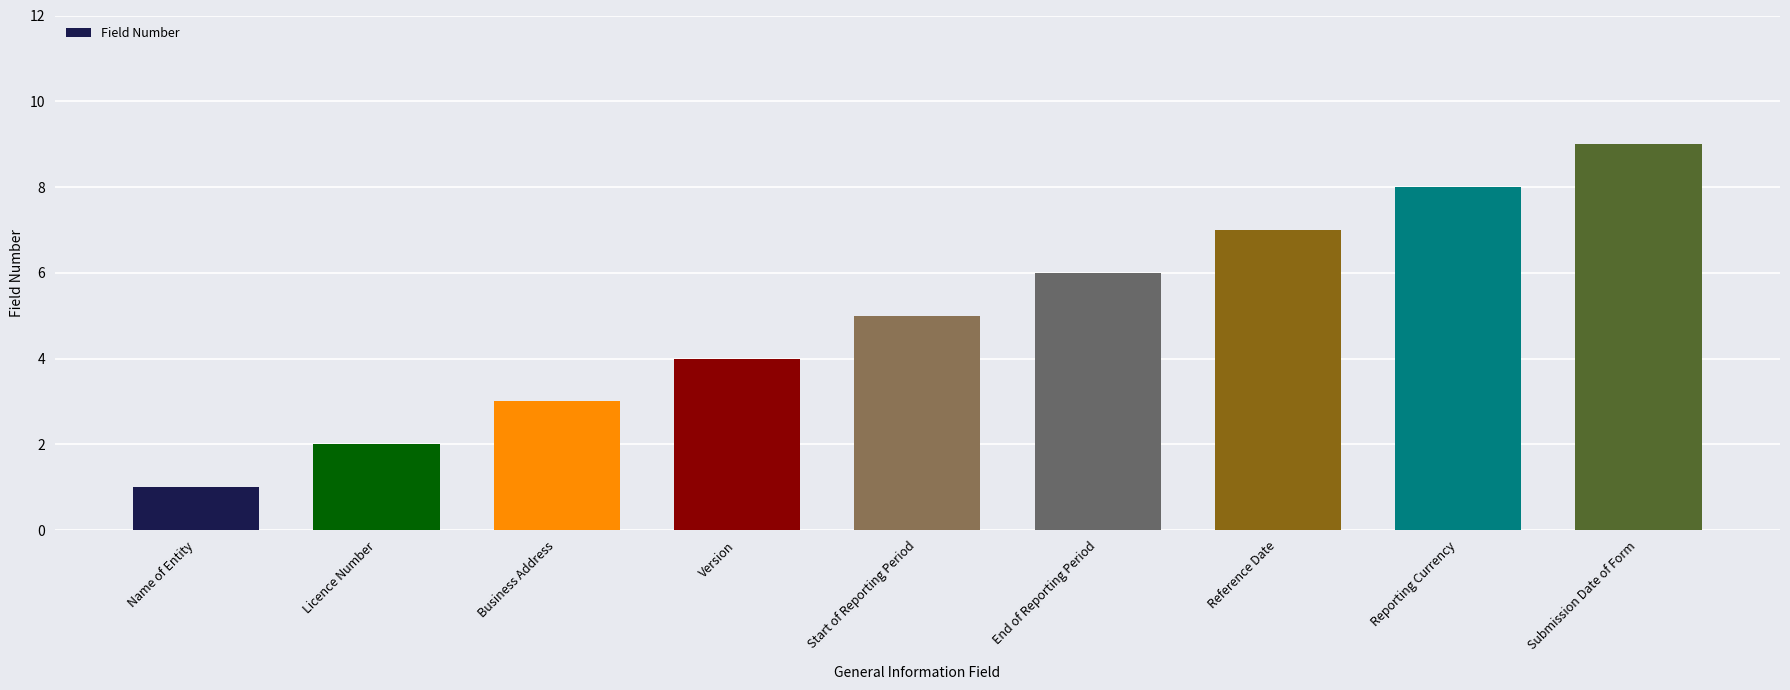

Reading right to left, transcribe all the data shown in this chart.

Submission Date of Form=9	Reporting Currency=8	Reference Date=7	End of Reporting Period=6	Start of Reporting Period=5	Version=4	Business Address=3	Licence Number=2	Name of Entity=1